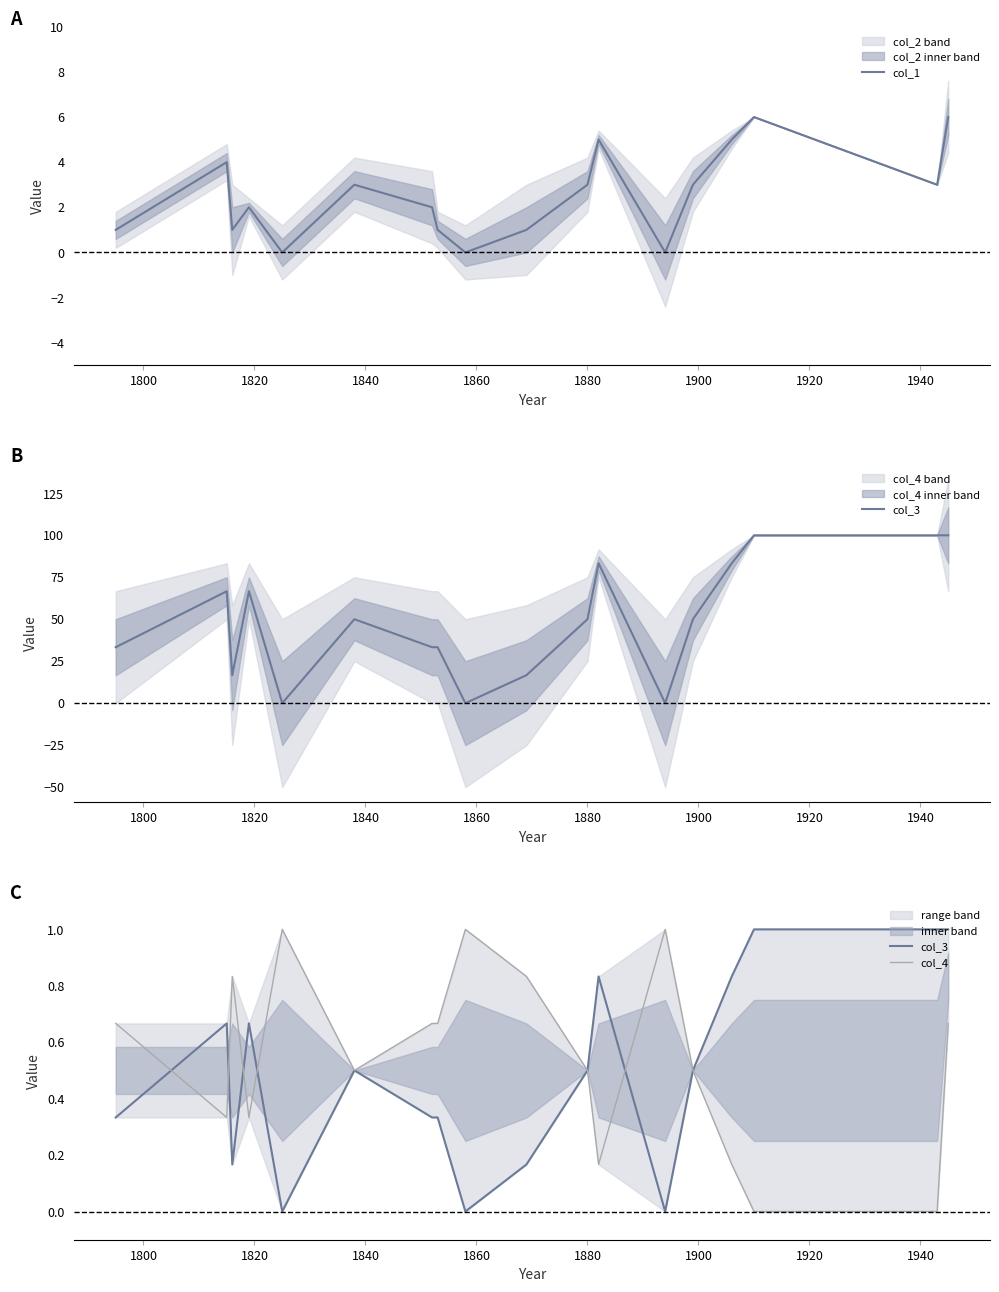

Does the chart have visible grid lines?

No